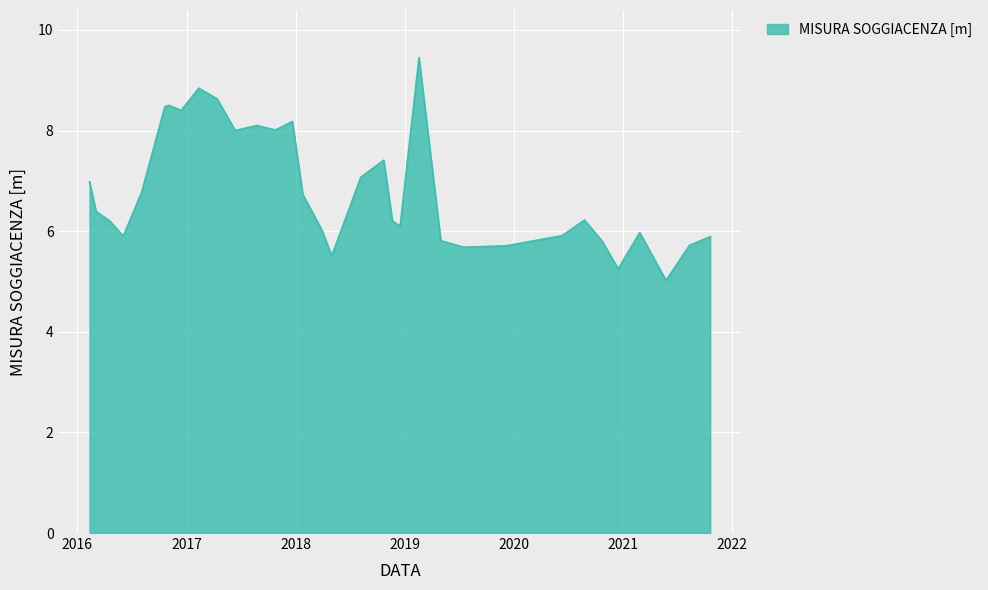

What is the difference between the maximum and minimum values?

4.4